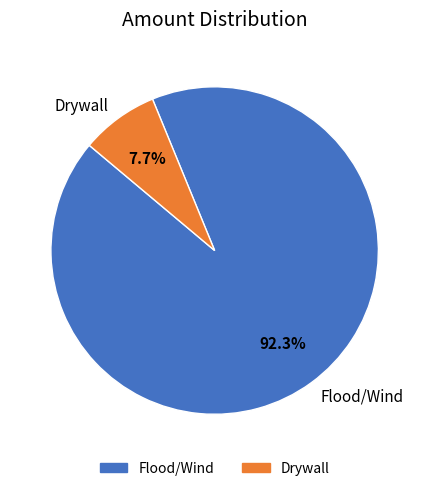

Which has a higher value, Flood/Wind or Drywall?

Flood/Wind